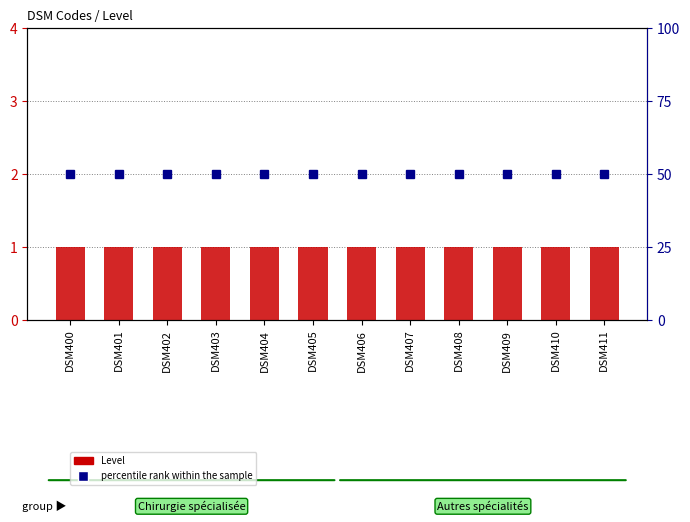

The percentile rank within the sample series shows 50 at DSM408. True or false?

True